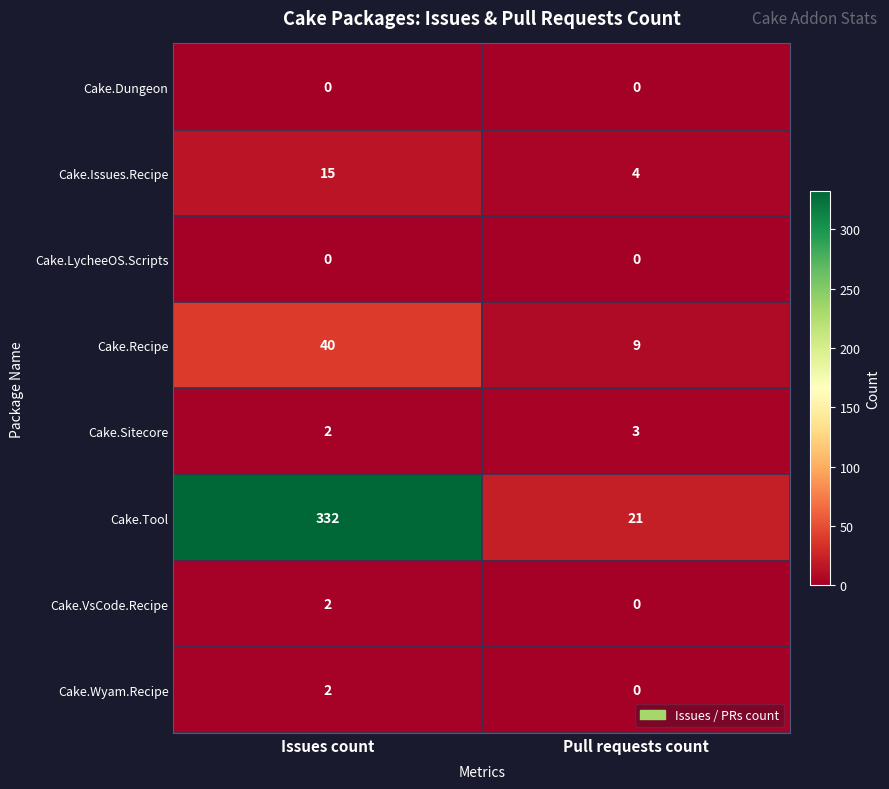

Reading left to right, list all the values displayed in this chart.

Cake.Dungeon: 0	0
Cake.Issues.Recipe: 15	4
Cake.LycheeOS.Scripts: 0	0
Cake.Recipe: 40	9
Cake.Sitecore: 2	3
Cake.Tool: 332	21
Cake.VsCode.Recipe: 2	0
Cake.Wyam.Recipe: 2	0